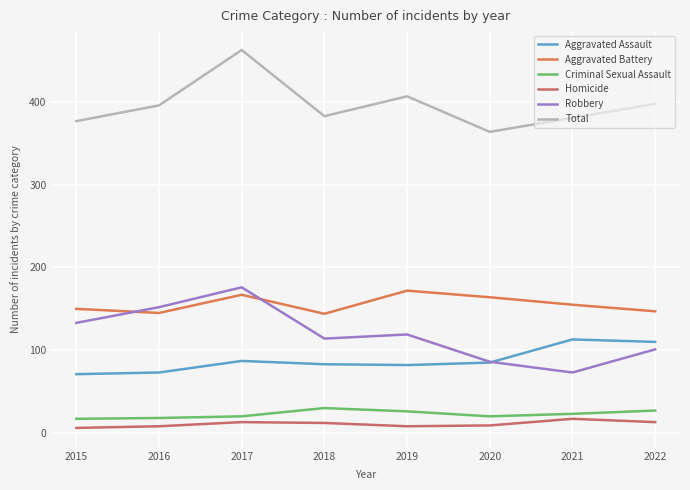

Reading left to right, list all the values displayed in this chart.

Aggravated Assault: 71	73	87	83	82	85	113	110
Aggravated Battery: 150	145	167	144	172	164	155	147
Criminal Sexual Assault: 17	18	20	30	26	20	23	27
Homicide: 6	8	13	12	8	9	17	13
Robbery: 133	152	176	114	119	86	73	101
Total: 377	396	463	383	407	364	381	398